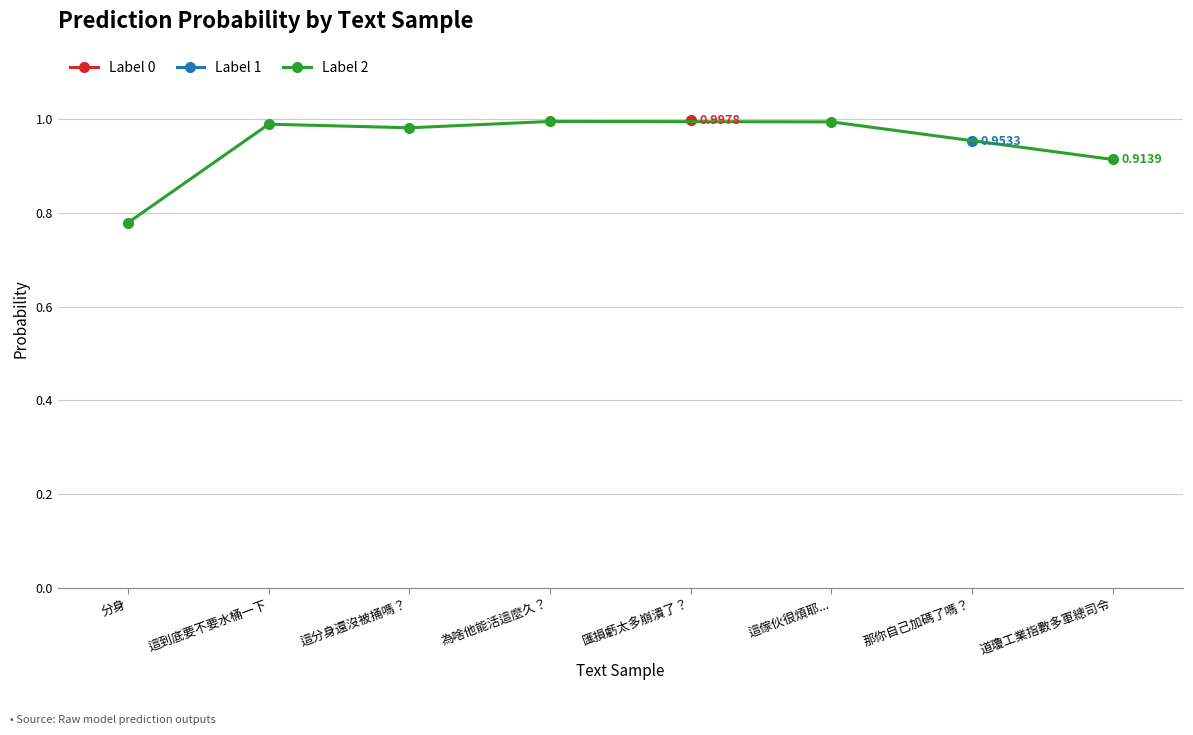

True or false: Label 2 has more than 0 interior local peaks.

True